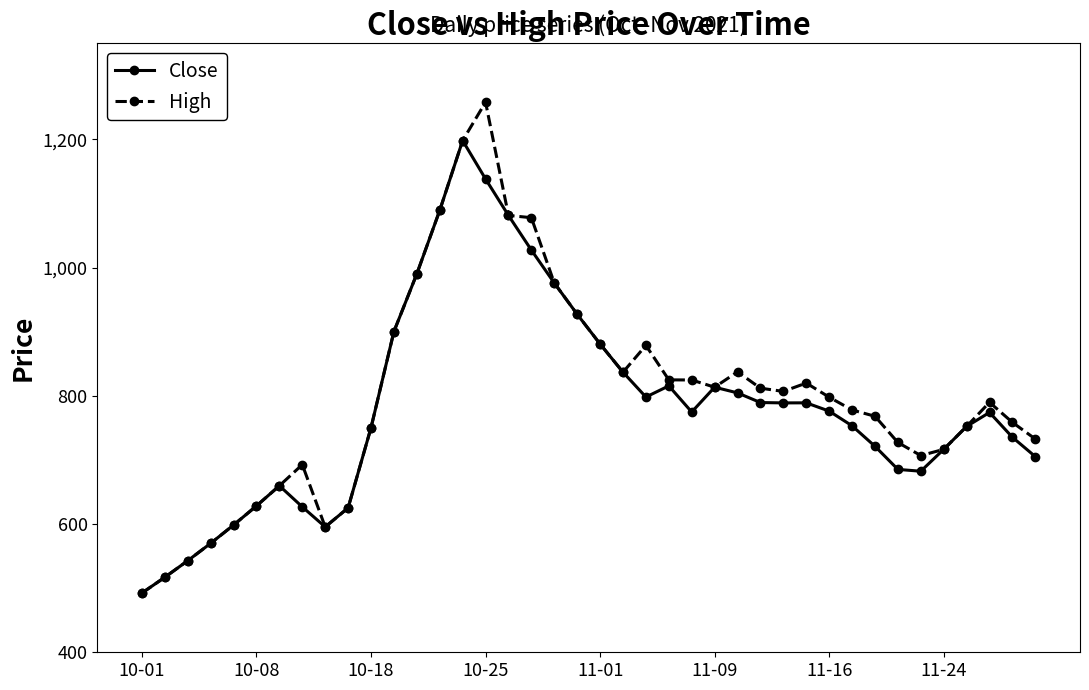

At how many categories does at least one series exceed 1000?

5